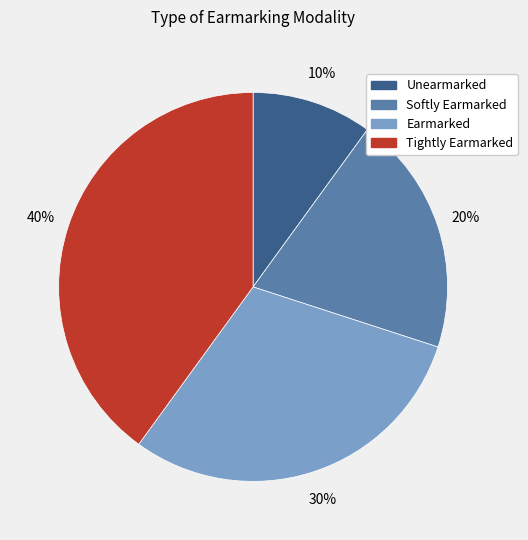

To the nearest percent, what is the combined percentage of Softly Earmarked and Earmarked?

50%